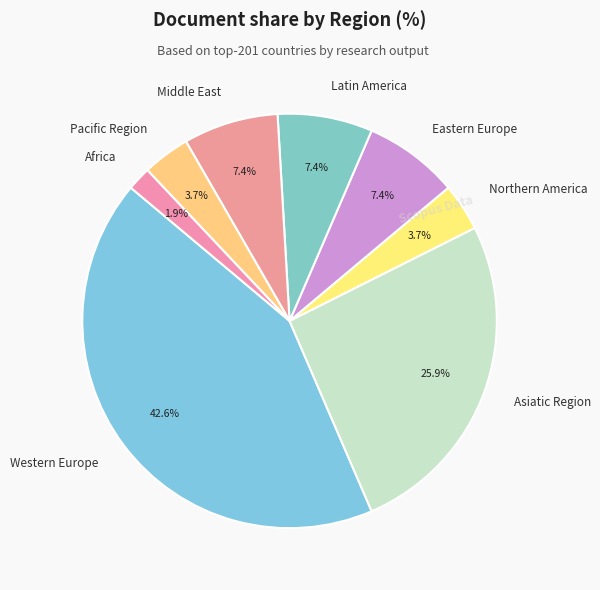

How many segments does this pie chart have?

8